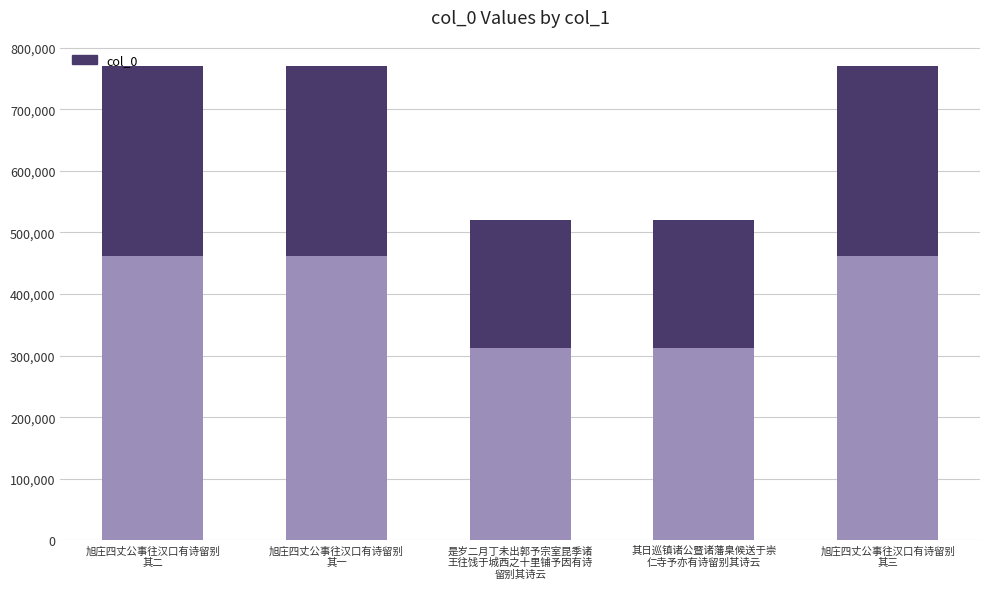

Where is the data nearest to the value 645245?

旭庄四丈公事往汉口有诗留别
其一